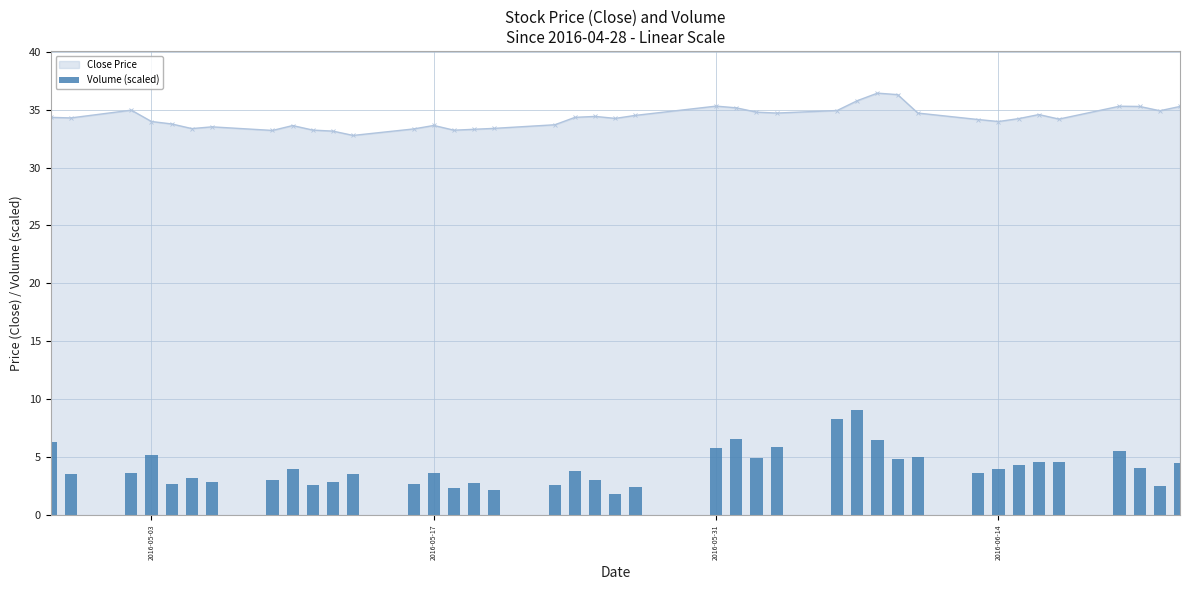

How many bars are there in total?

40